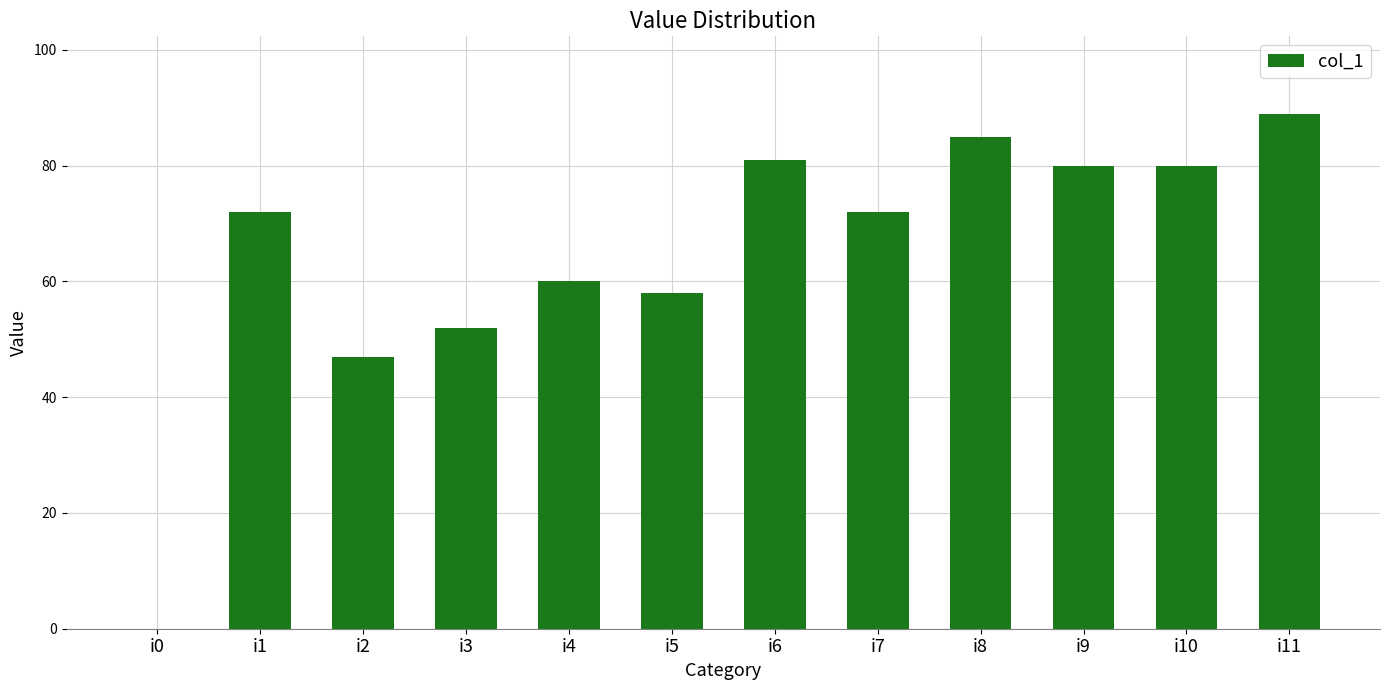

Which label corresponds to the largest value in the chart?

i11